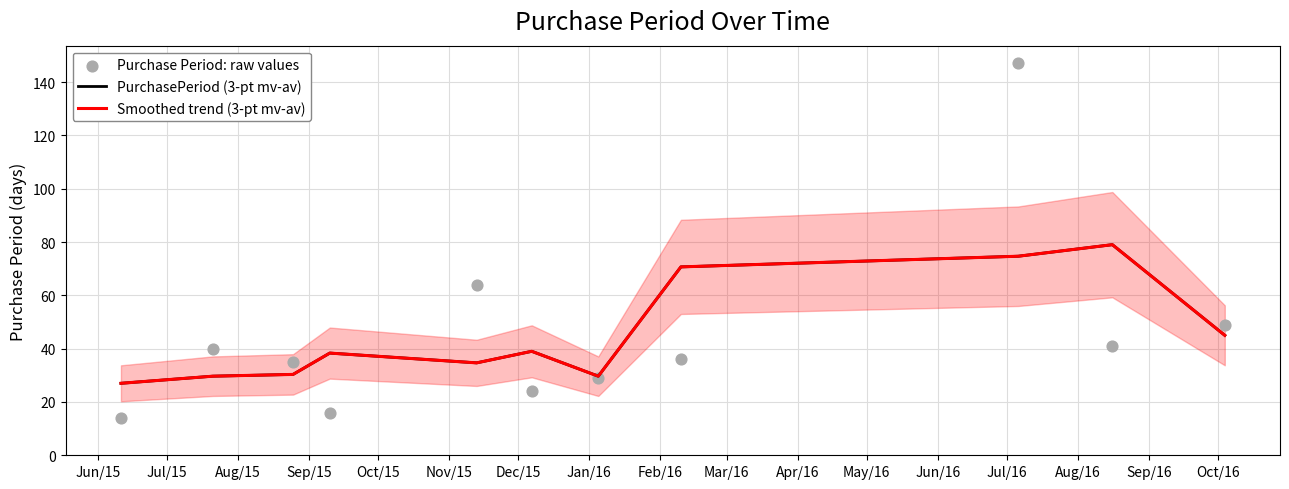

At how many categories does at least one series exceed 114?

1